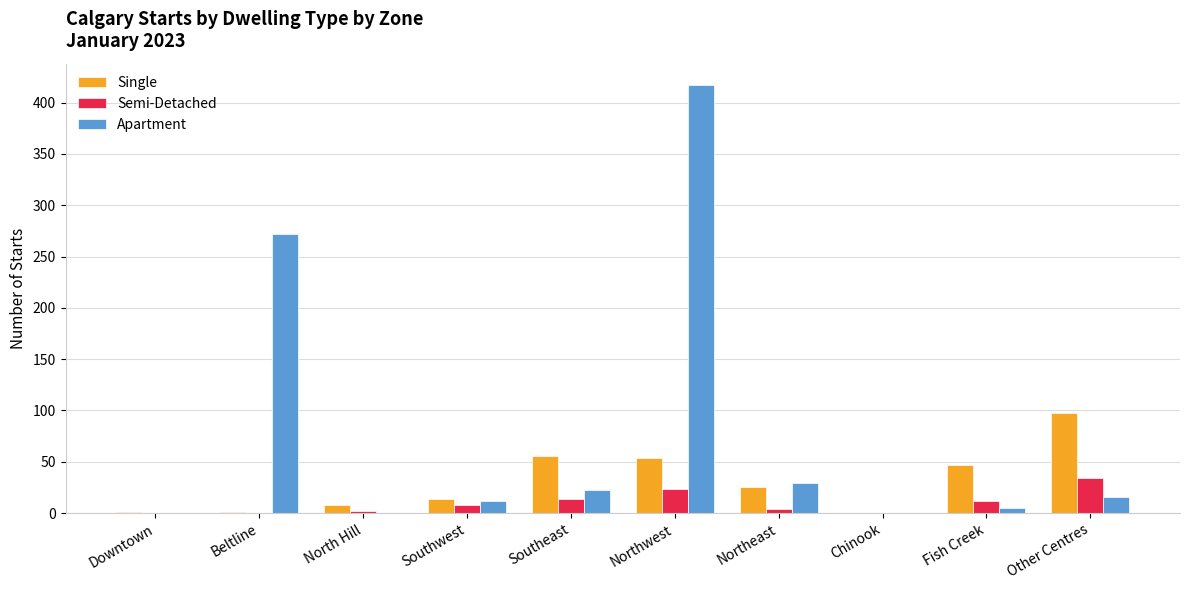

The value of Single at Northwest is 71. True or false?

False